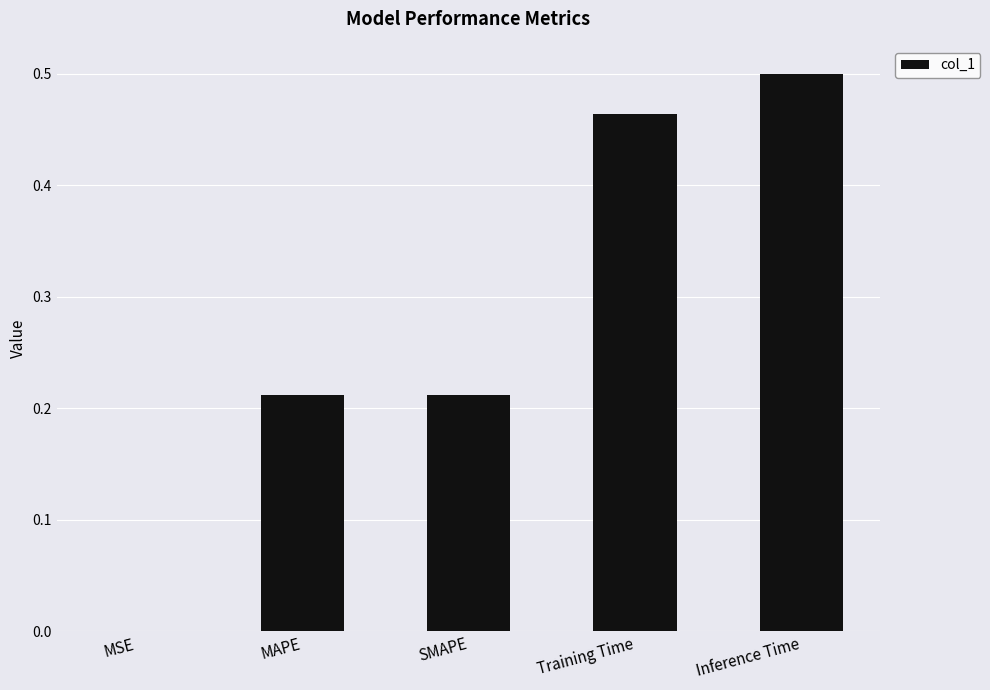

Which category has the highest value across all series?

Inference Time